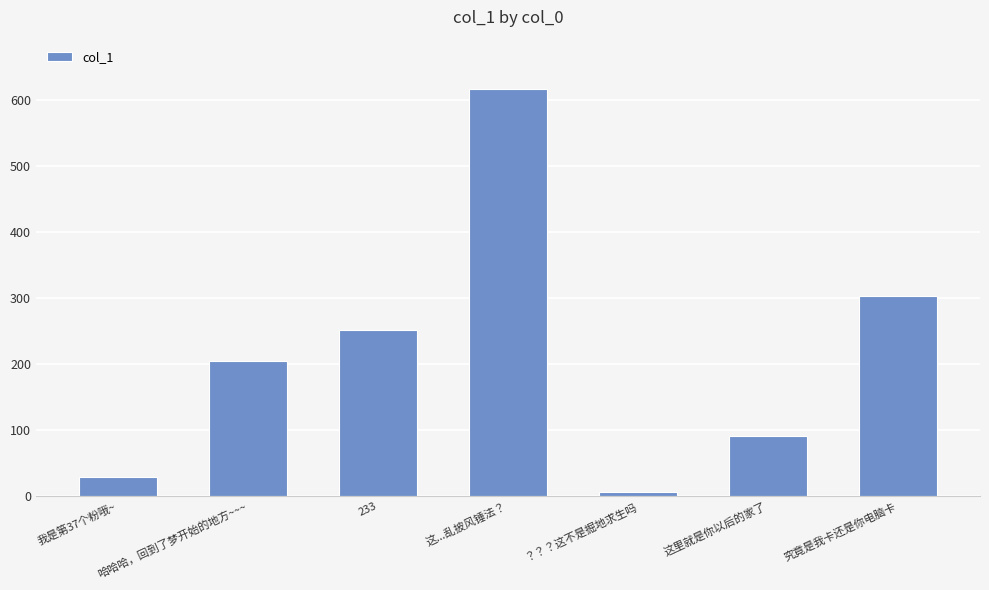

What is the difference between the values at 我是第37个粉哦~ and 究竟是我卡还是你电脑卡?

274.1